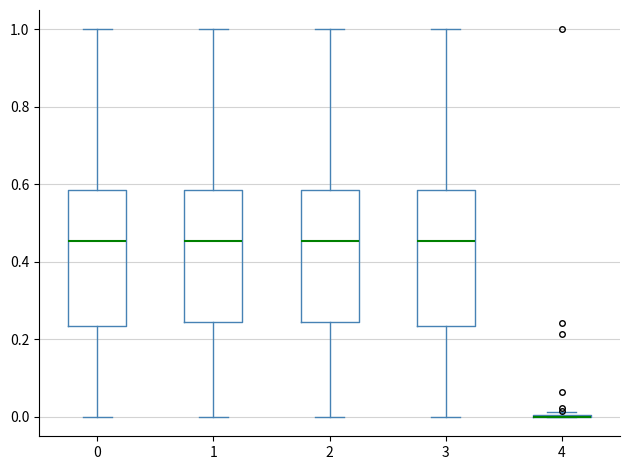

Where does the lower whisker of the box at x = 0 end on the y-axis? The values are not printed on the chart, so give them approximately, as read against the axis.

0.00